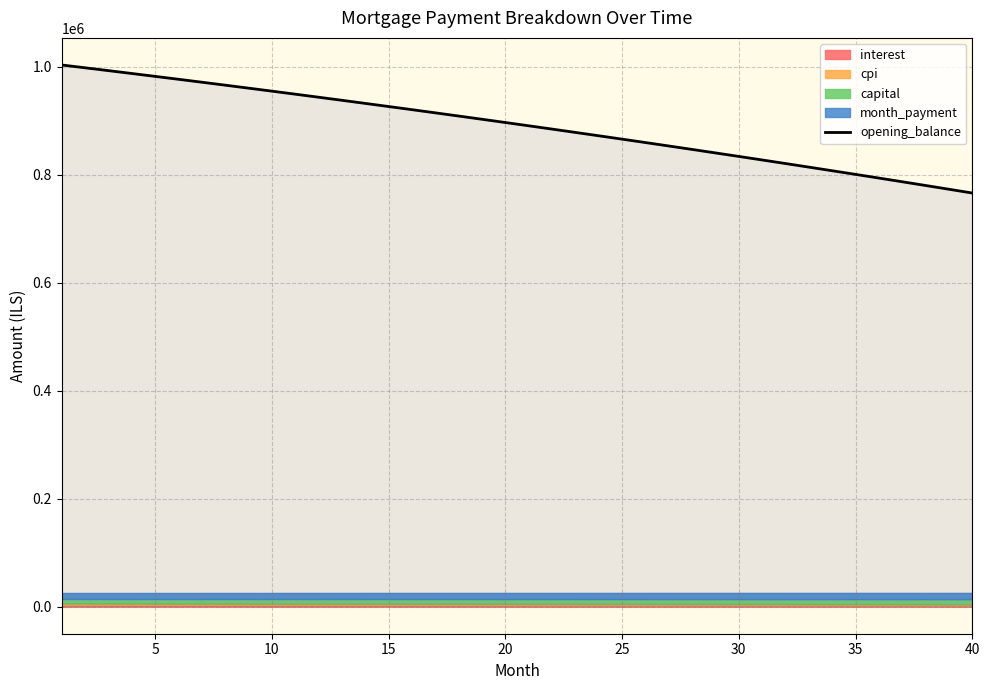

What is the highest value of the opening_balance series?

1003166.7